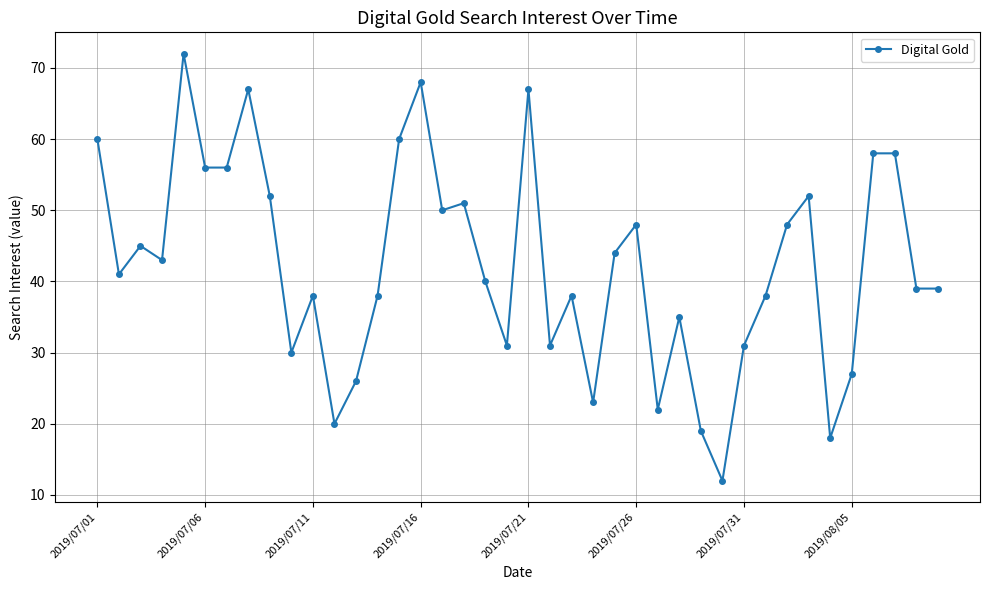

What is the average value?

42